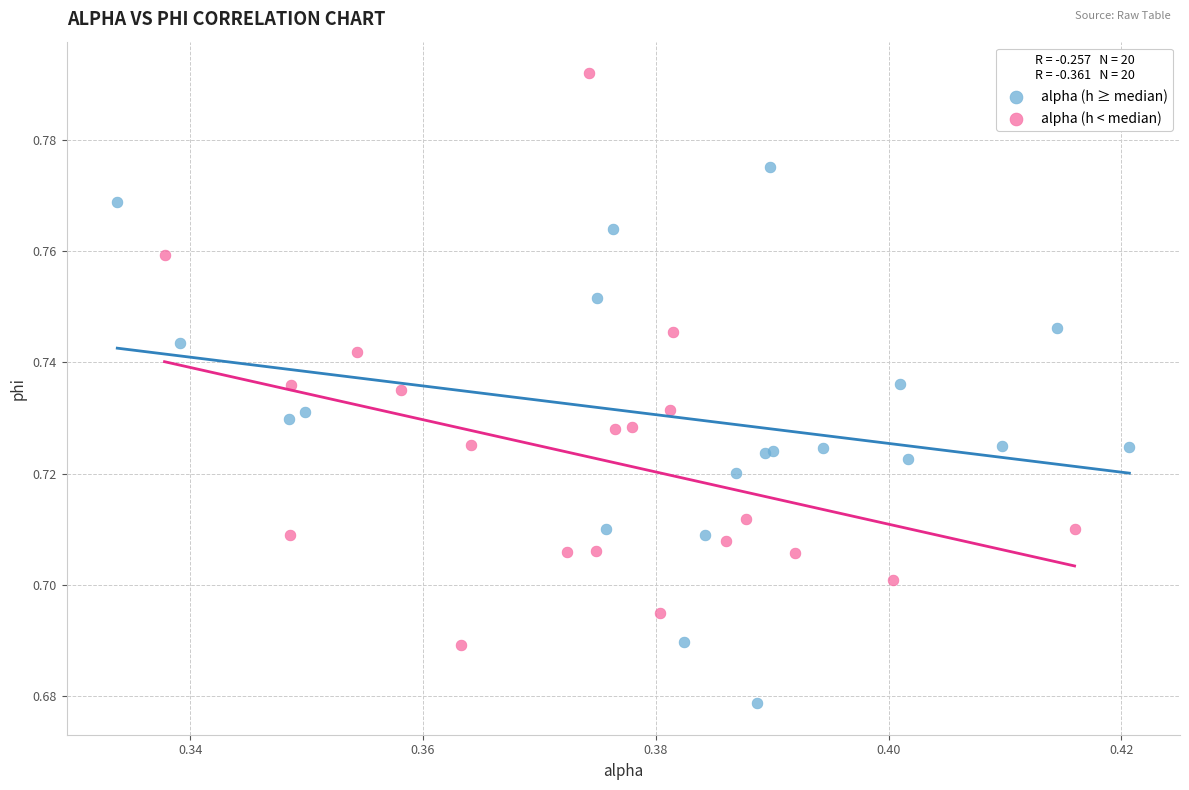

Which series contains the highest Y value?

alpha (h < median)